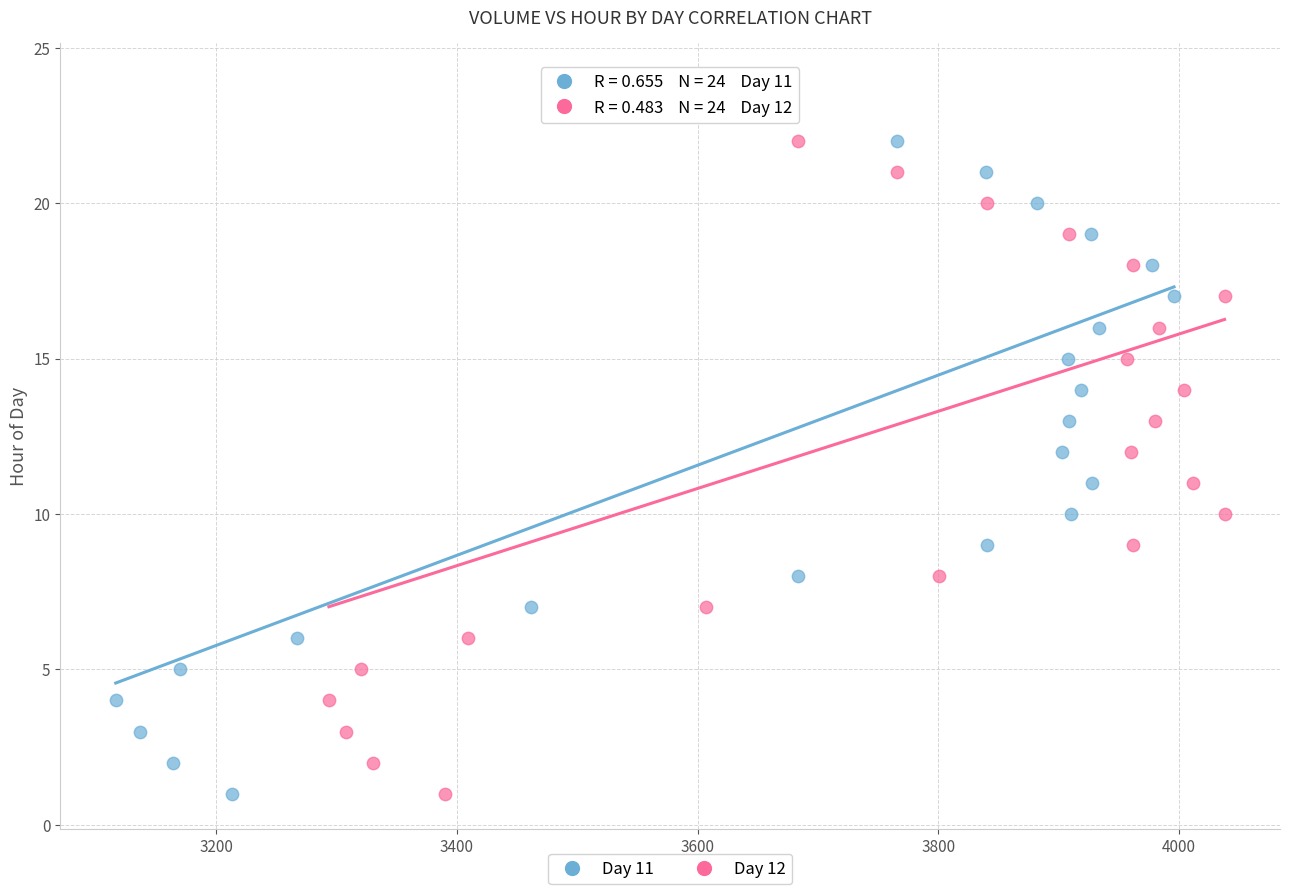

What are all the series names shown in the legend?

Day 11, Day 12